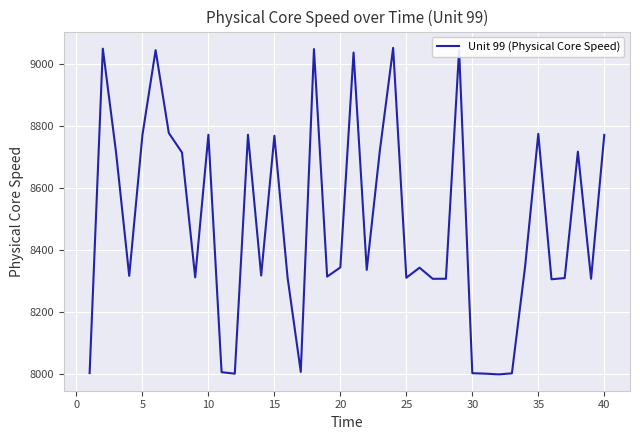

How many categories are shown in the chart?

40